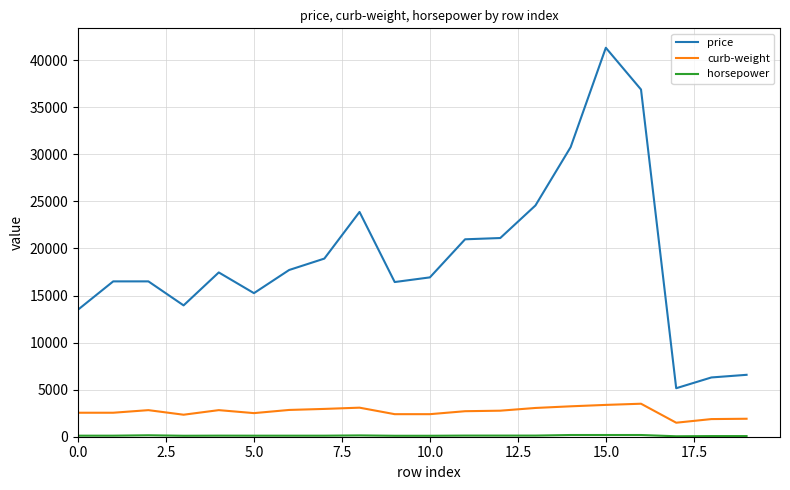

How many lines are shown in the chart?

3